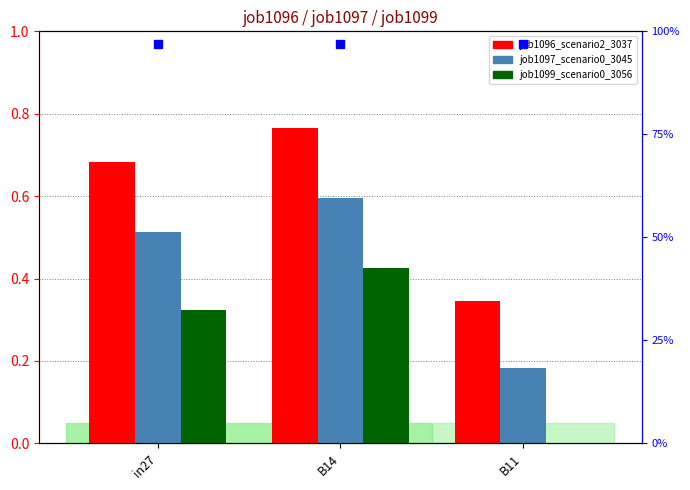

Reading right to left, transcribe all the data shown in this chart.

job1096_scenario2_3037: B11=0.3	B14=0.8	in27=0.7
job1097_scenario0_3045: B11=0.2	B14=0.6	in27=0.5
job1099_scenario0_3056: B11=0.0	B14=0.4	in27=0.3